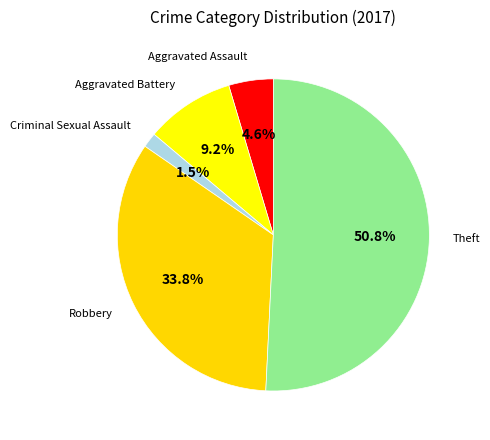

Is the sum of Theft and Aggravated Assault greater than half?

Yes